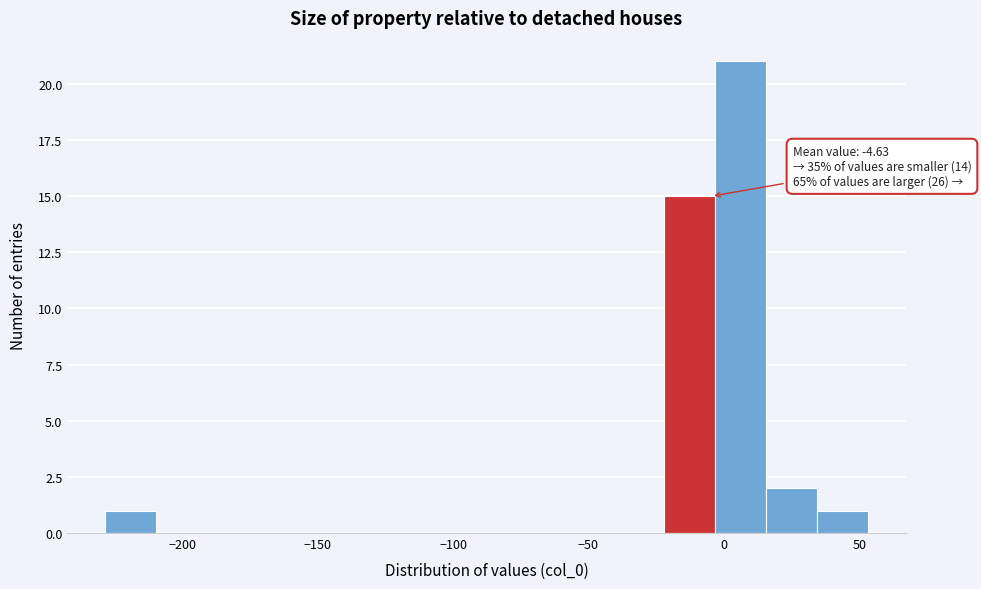

Read against the x-axis, roughly where is the centre of the tallest bar?

5